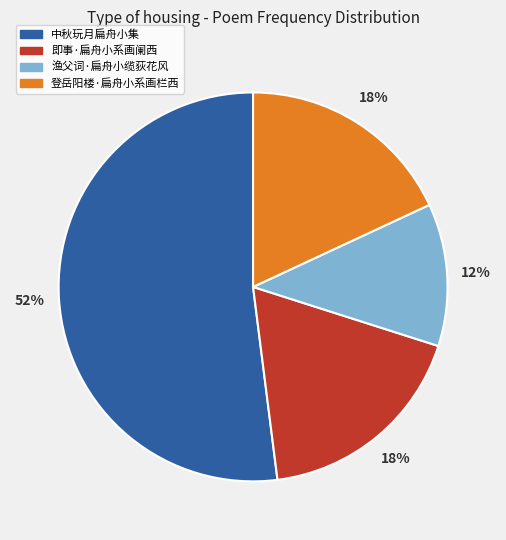

To the nearest percent, what portion does 登岳阳楼·扁舟小系画栏西 represent?

18%